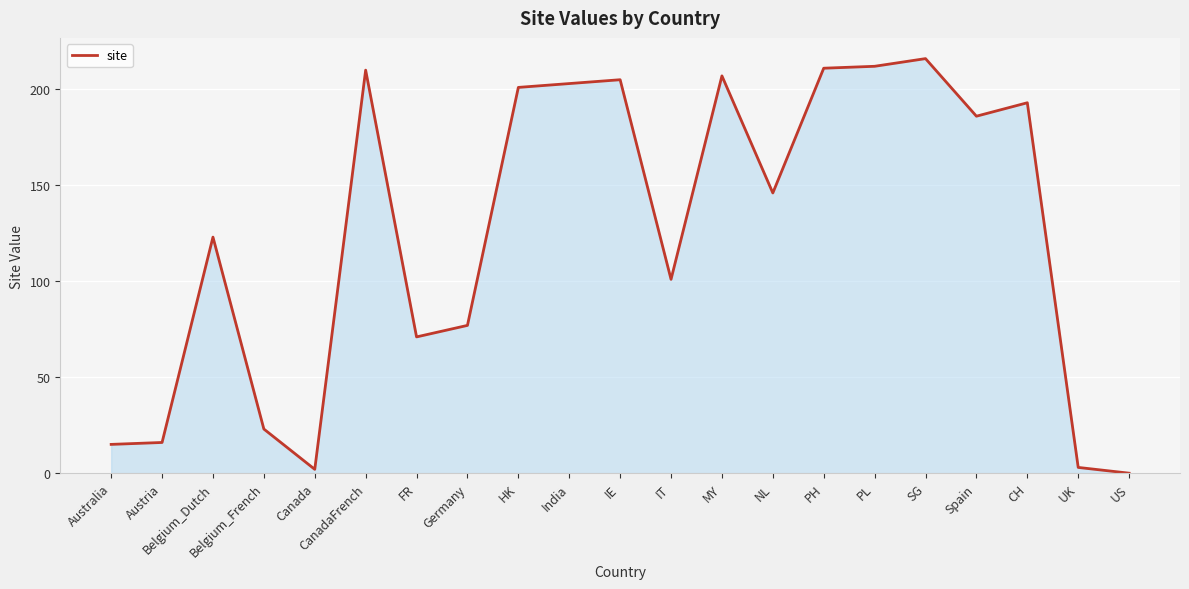

Is it true that the value at Australia is 15?

True